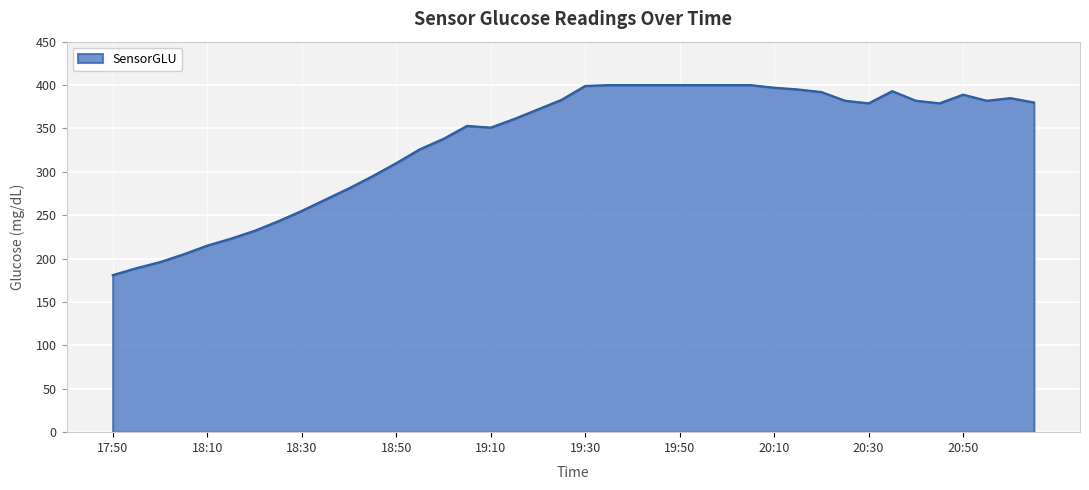

What is the maximum value shown in the chart?

400